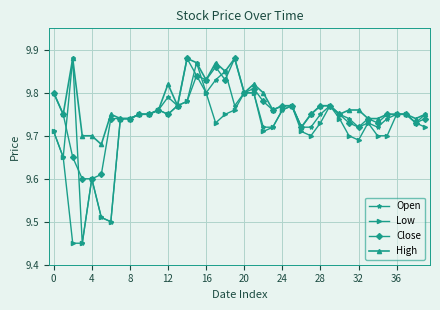

True or false: Close has more than 0 points higher than both neighbors.

True